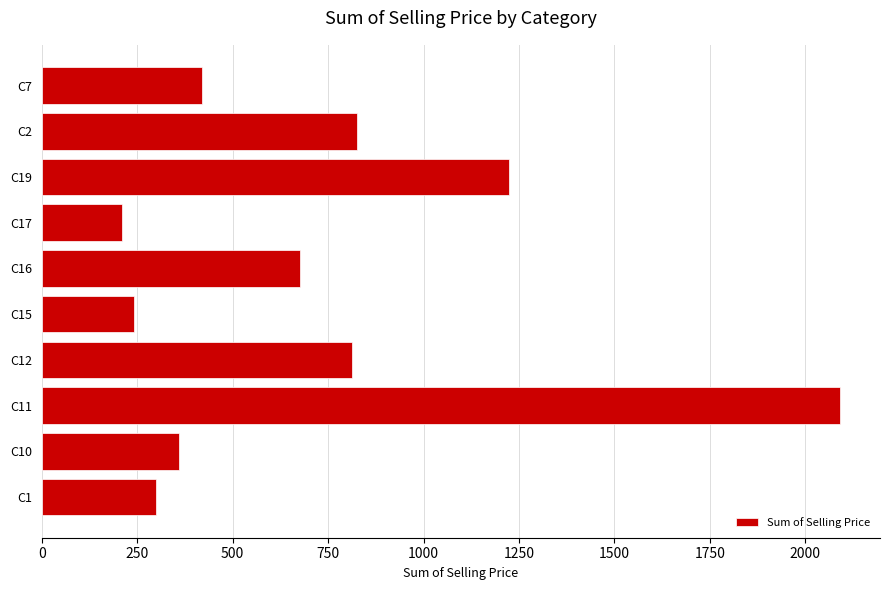

Count the number of values greater than 675.

5